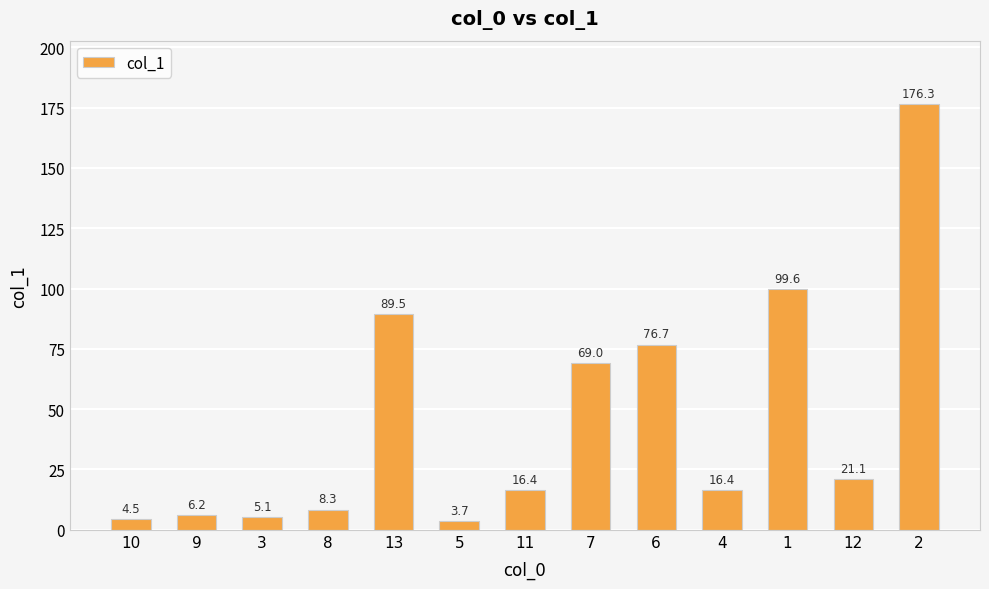

What is the change in value from 3 to 5?

-1.4